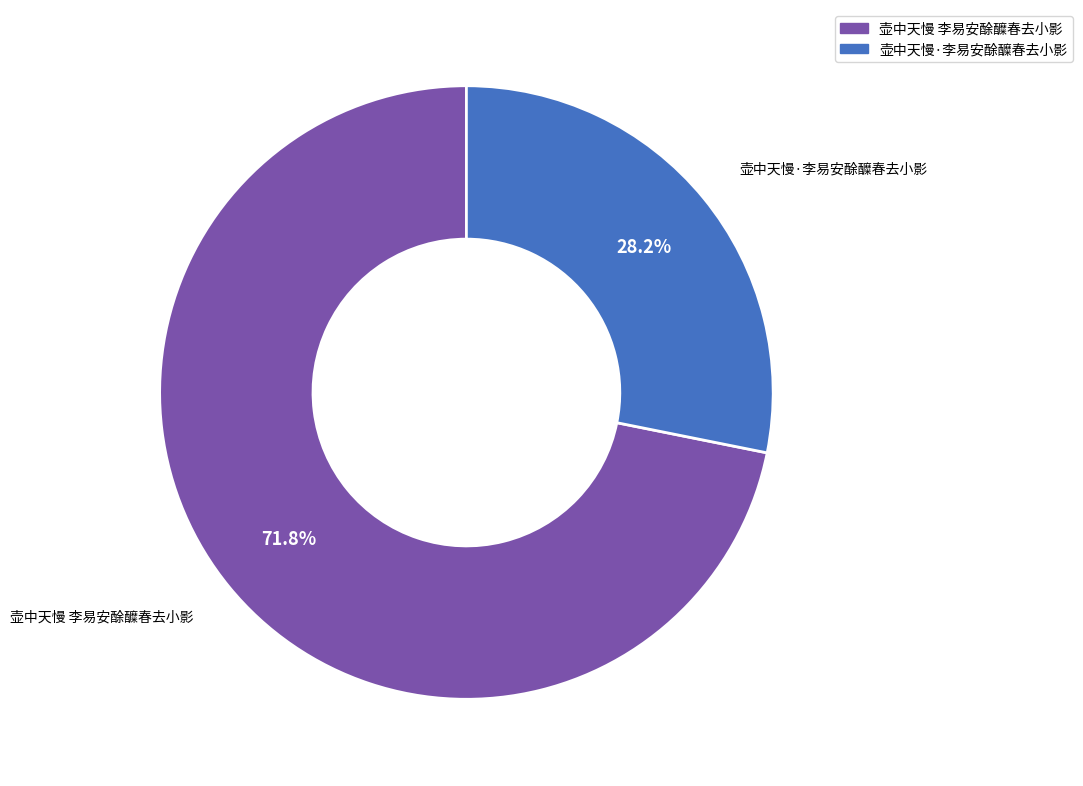

Do 壶中天慢 李易安酴醾春去小影 and 壶中天慢·李易安酴醾春去小影 together represent more than half of the pie?

Yes